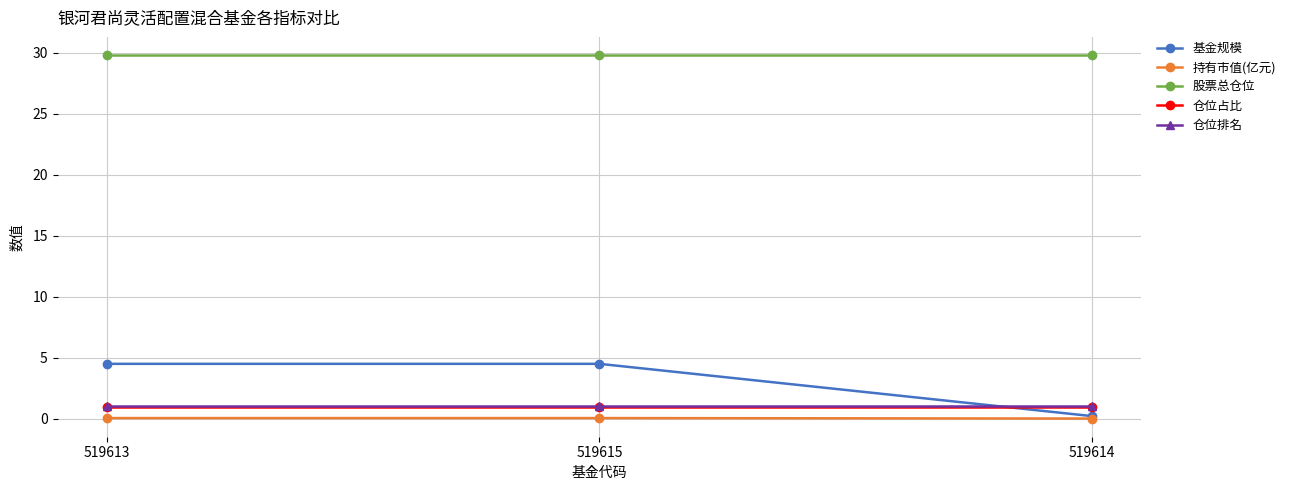

How many lines are shown in the chart?

5